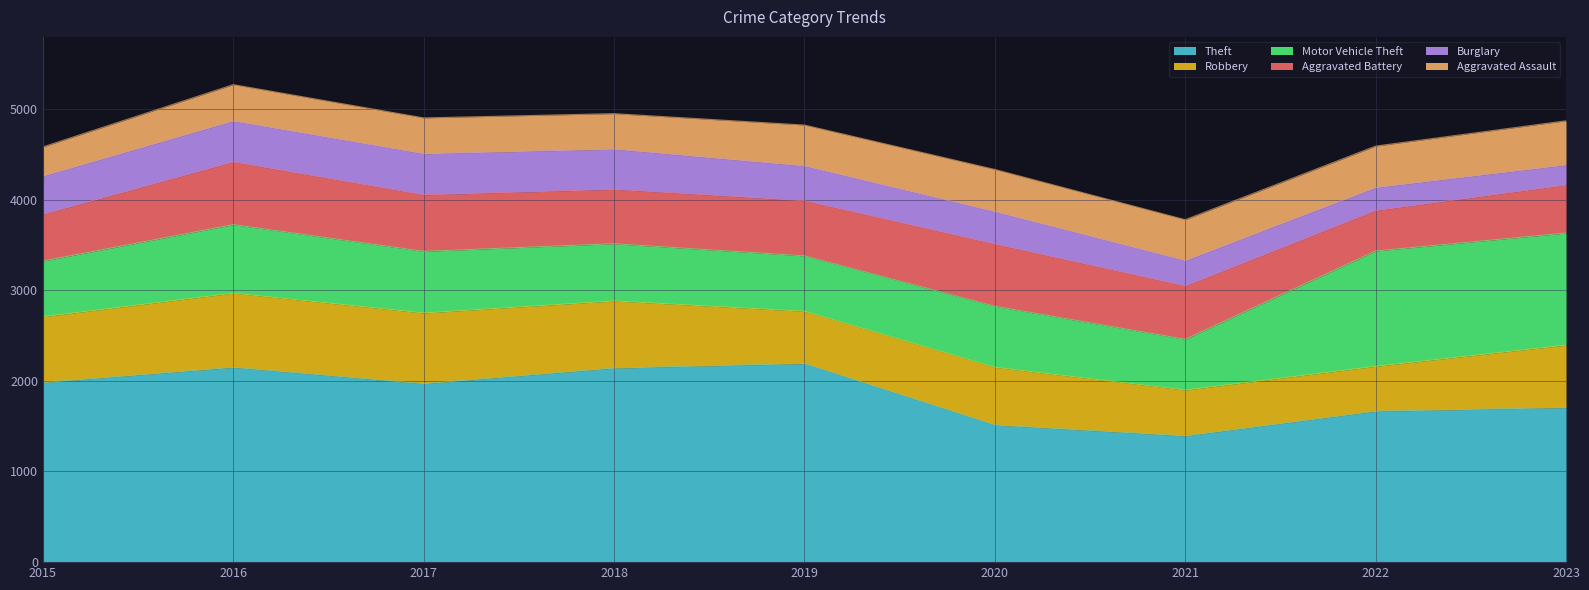

What is the spread (max minus min) of values at 2021?

1112